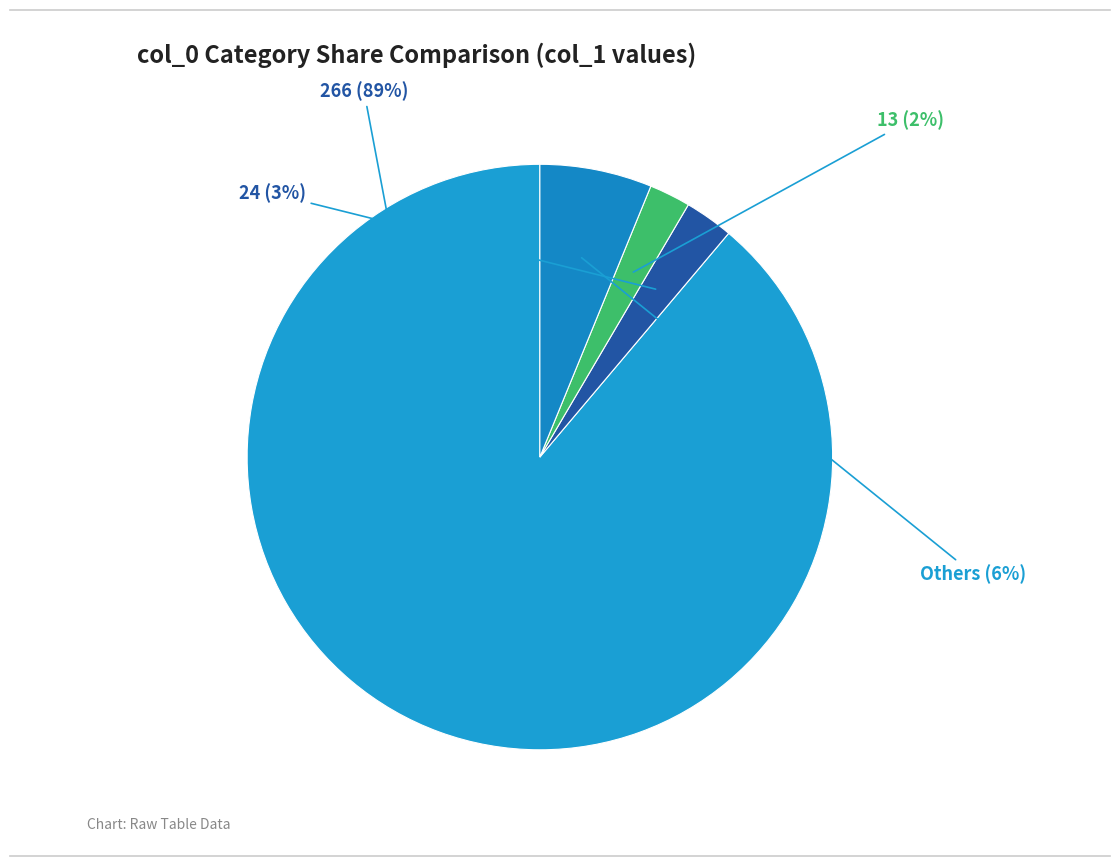

To the nearest percent, what is the average slice percentage?

25%